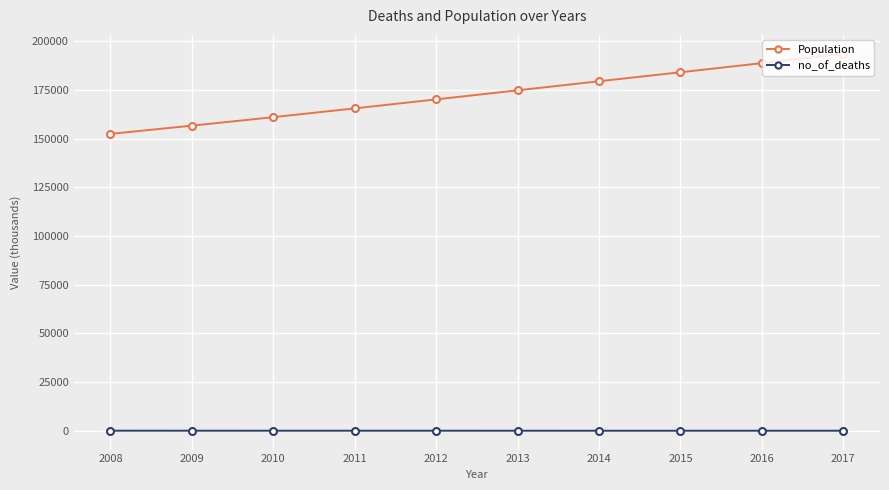

Count the number of categories in the chart.

10